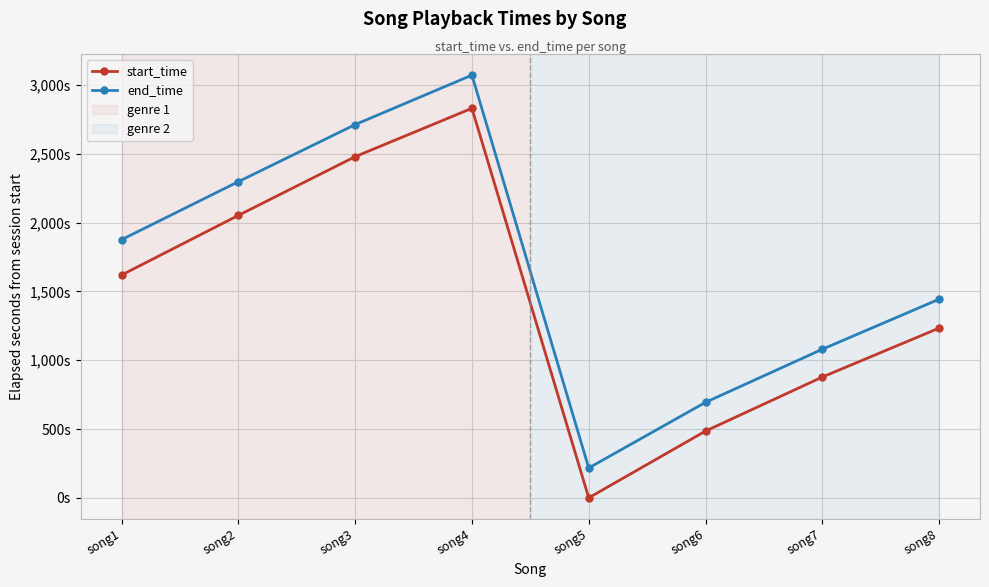

Is this an area chart (filled region under the line)?

No